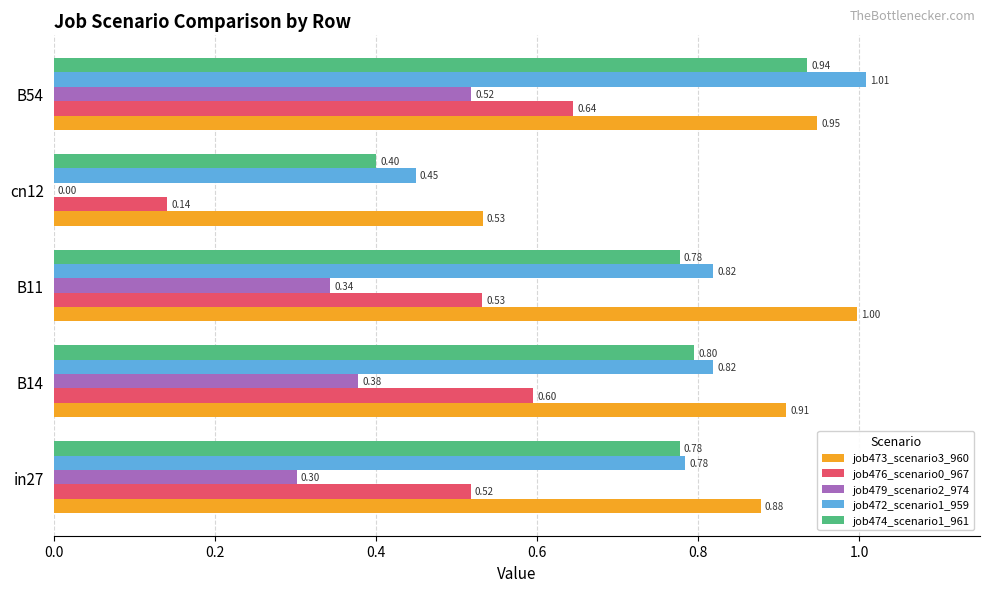

What is the sum of all job473_scenario3_960 values?

4.3